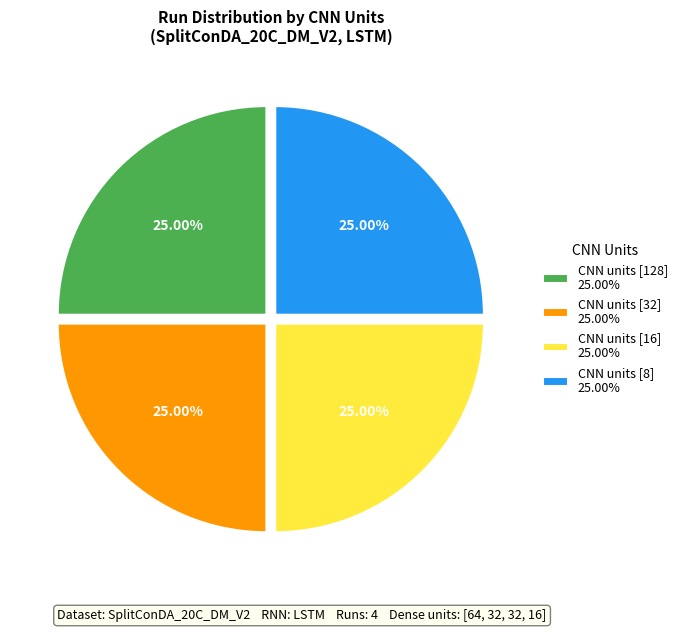

Does CNN units [16] 25.00% account for over 50% of the chart?

No